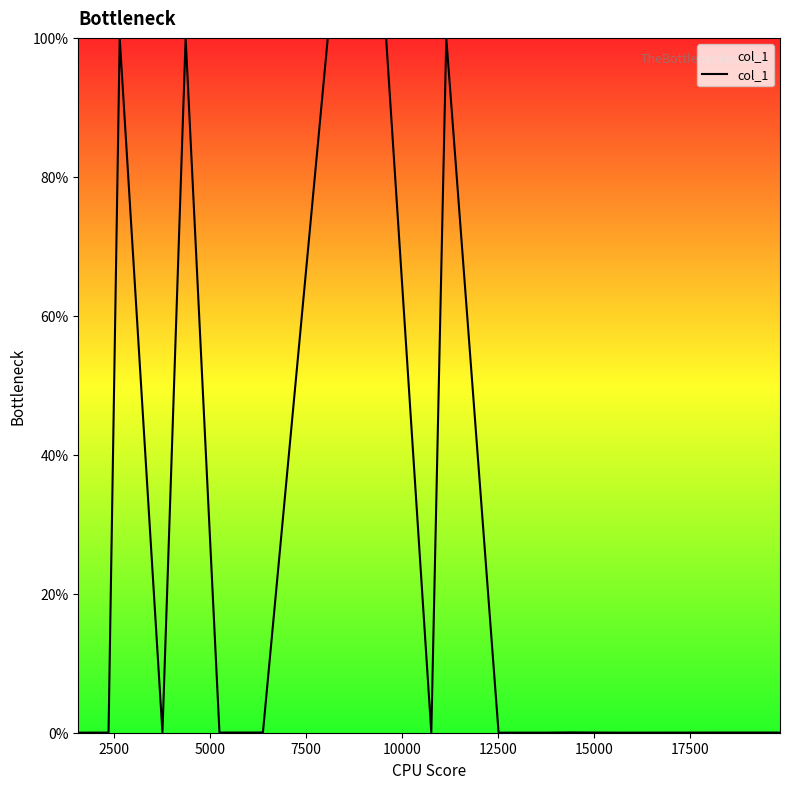

True or false: there are more than 1 points higher than both neighbors.

True